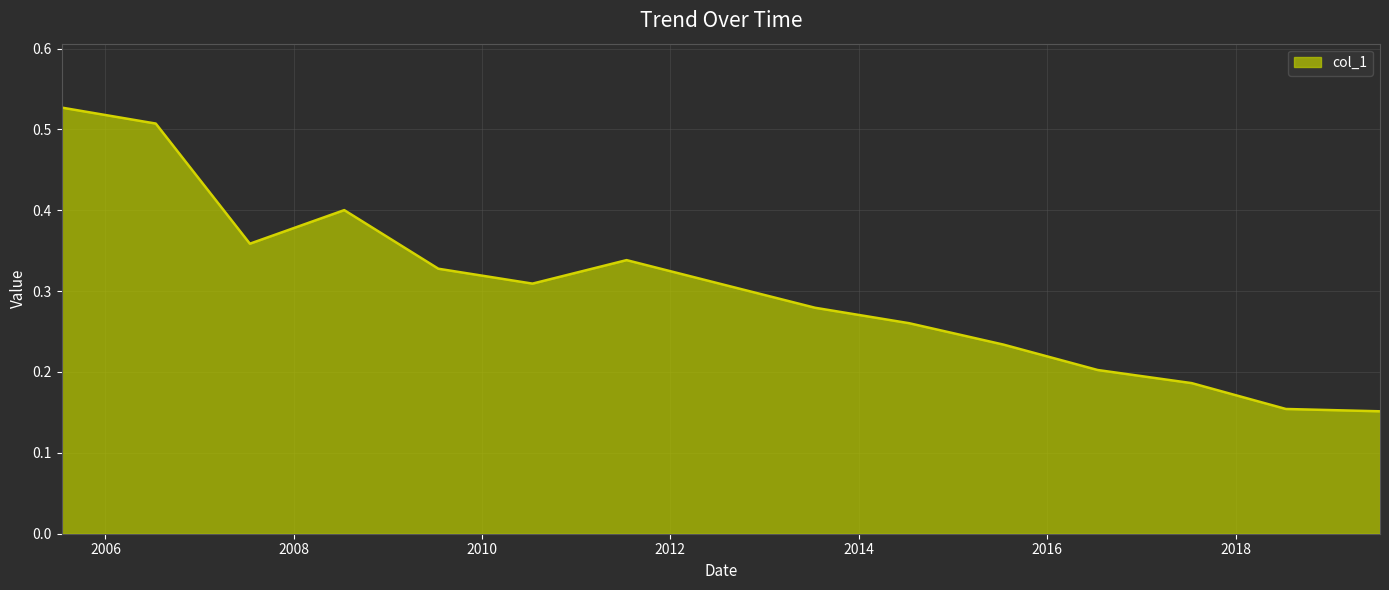

What is the value of the 7th point from the left?

0.3